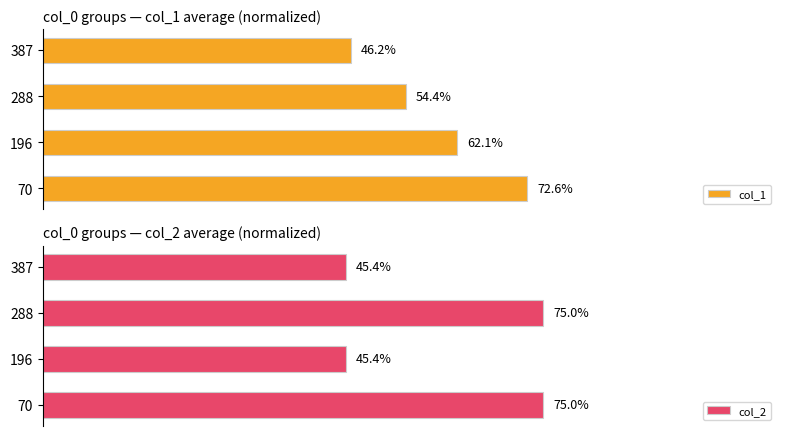

Does the chart contain any negative values?

No